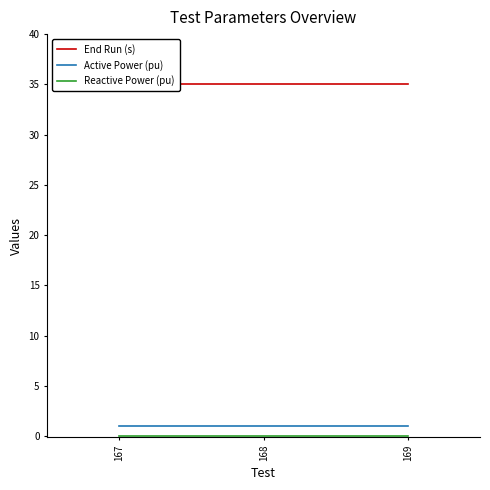

Which series has the largest total across all categories?

End Run (s)